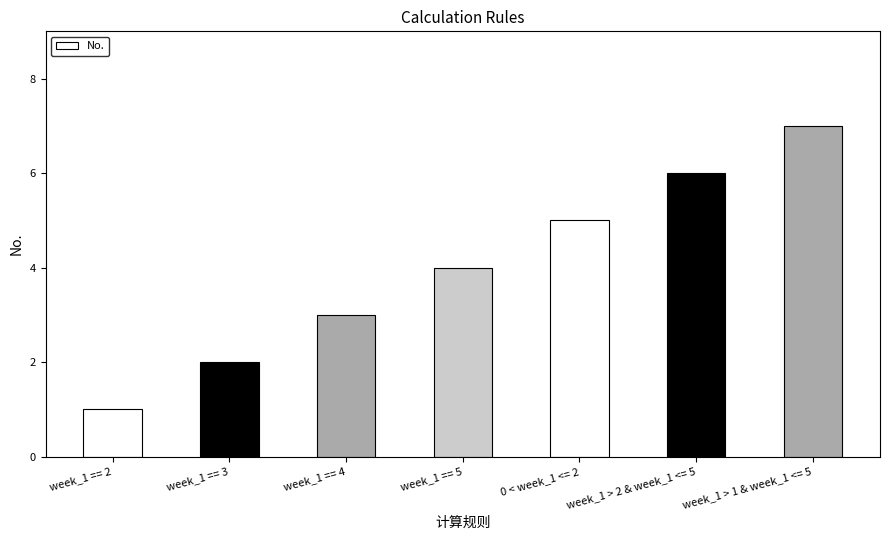

What is the difference between the second highest and second lowest values?

4